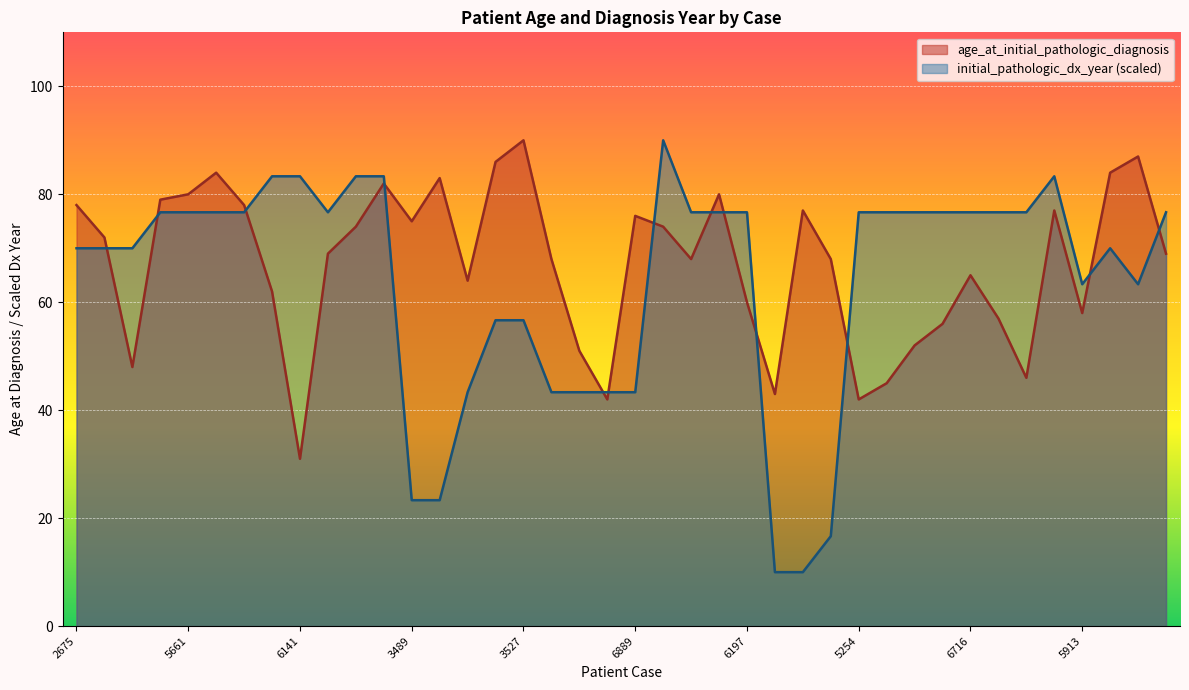

List the series in order of their overall mean, lowest first.

initial_pathologic_dx_year (scaled), age_at_initial_pathologic_diagnosis